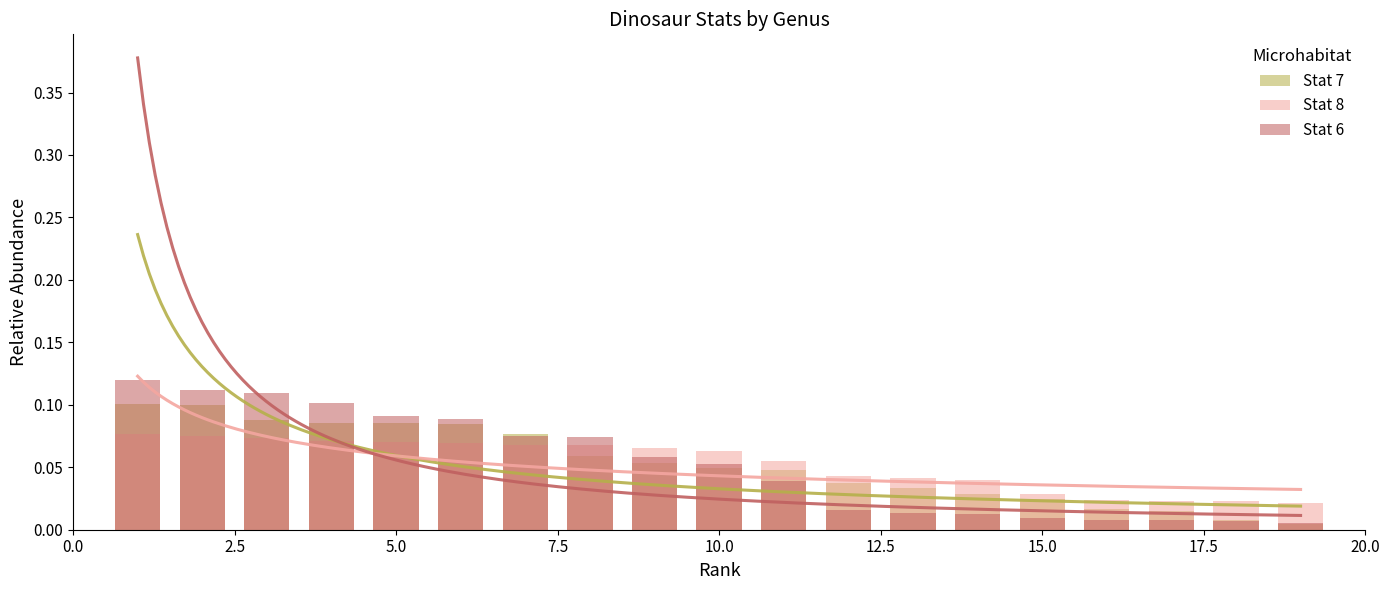

What is the maximum value for Stat 8?

0.1